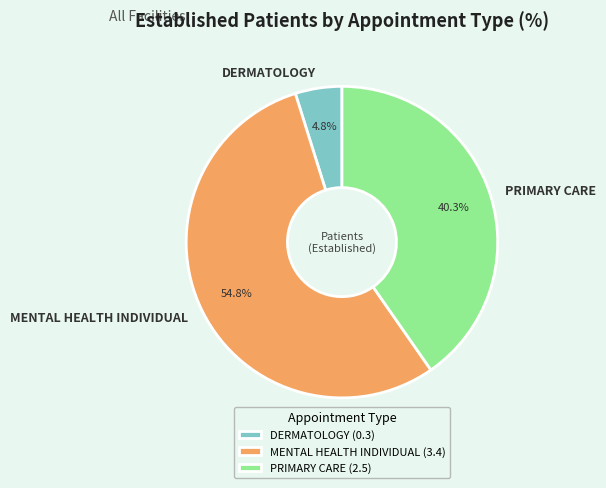

Rank the categories by value from highest to lowest.

MENTAL HEALTH INDIVIDUAL, PRIMARY CARE, DERMATOLOGY